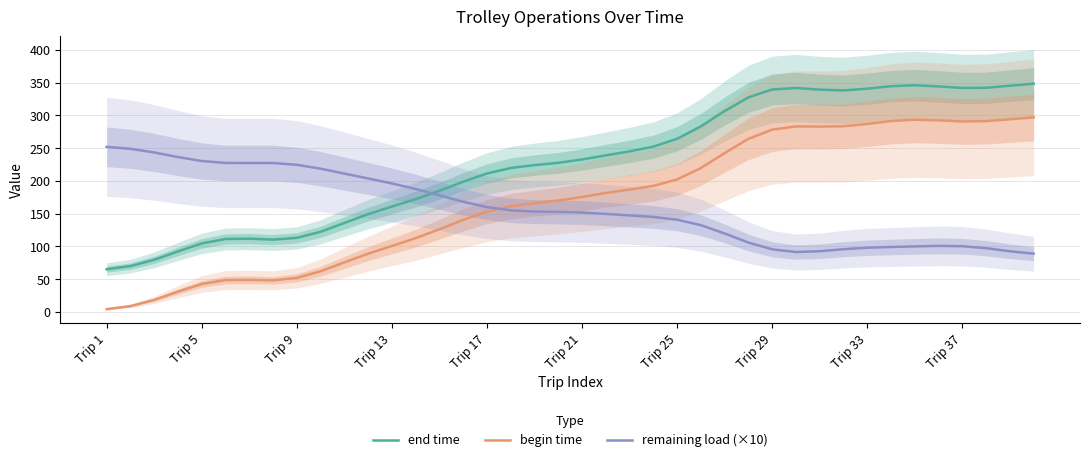

True or false: begin time and end time intersect in this chart.

False